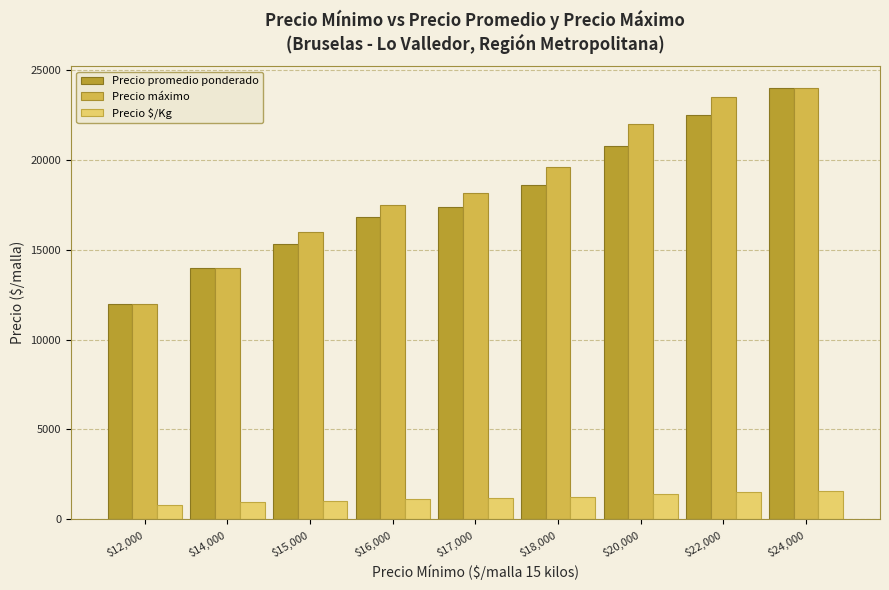

Between $14,000 and $15,000, which series saw the biggest shift?

Precio máximo